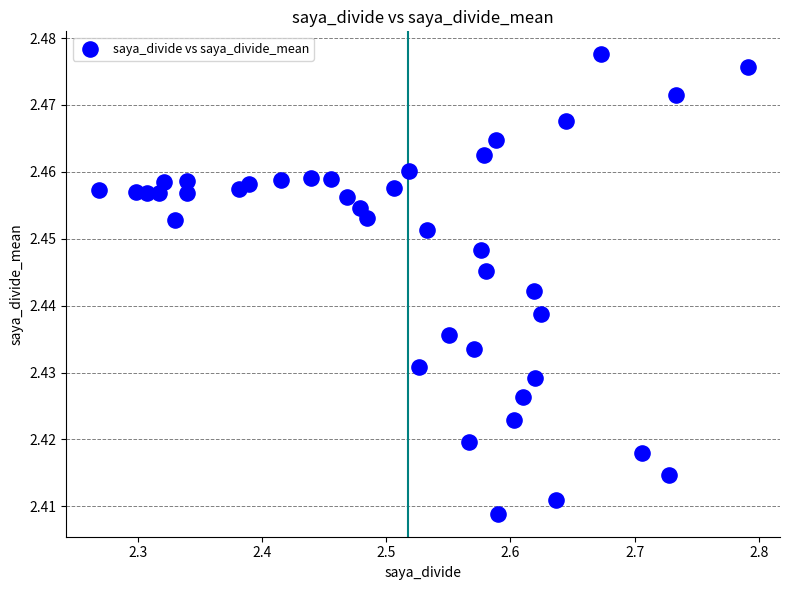

What is the range of X values (max minus min)?

0.5